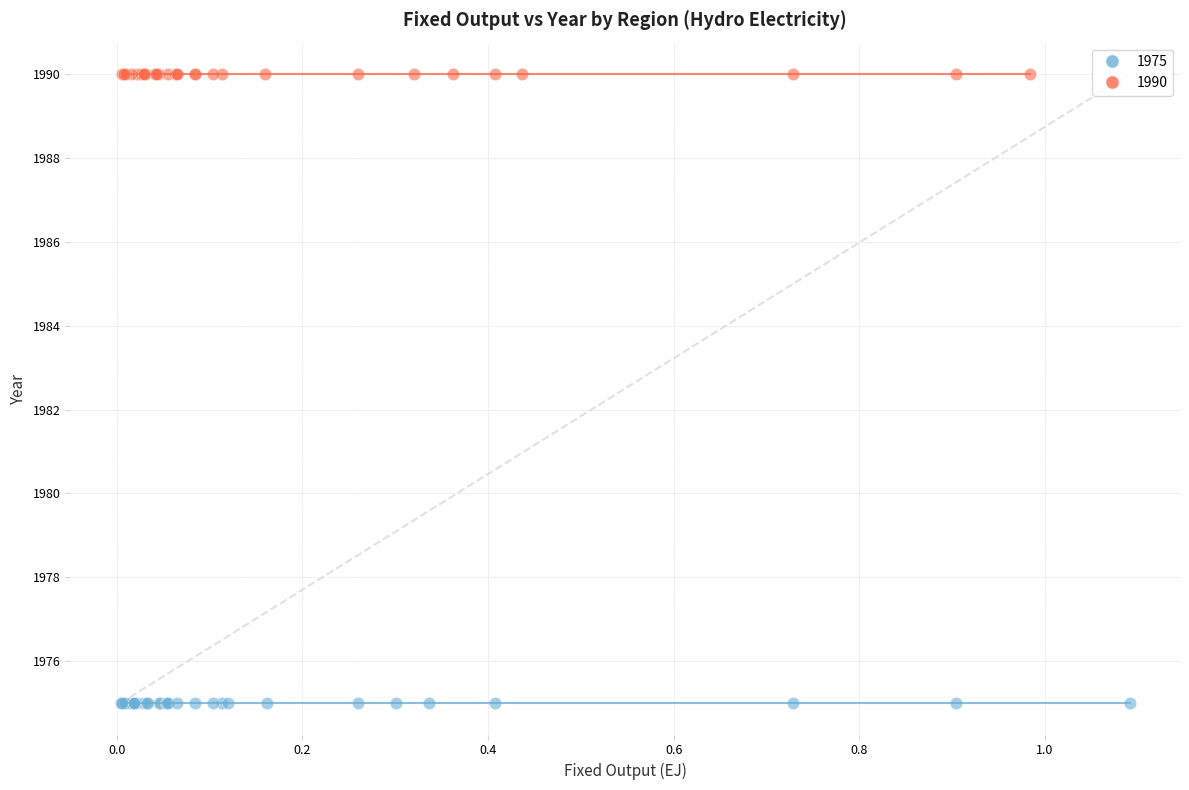

Which series reaches the minimum Y coordinate?

1975